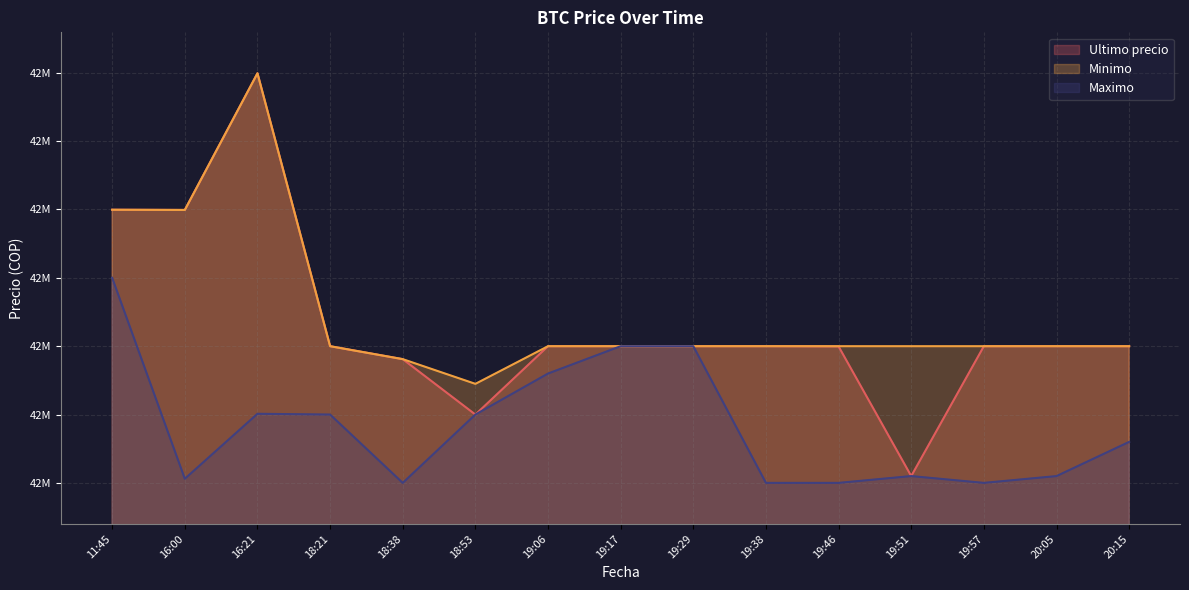

At 20:05, list the series in order from smallest to largest.

Maximo, Ultimo precio, Minimo